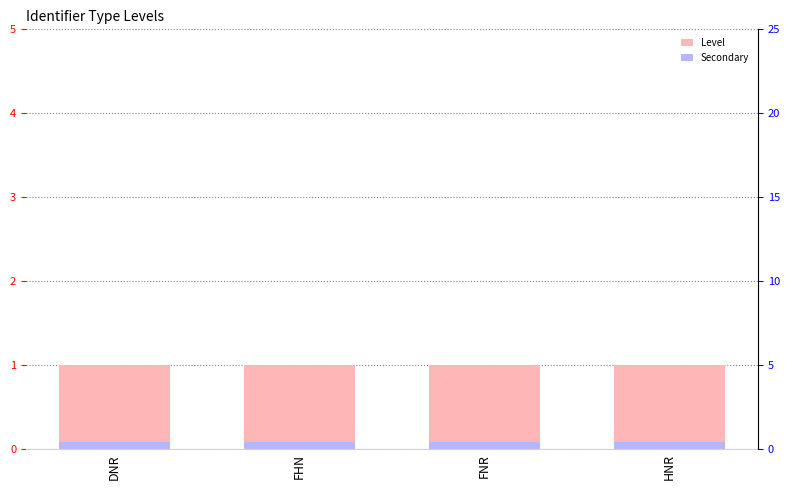

What is the label of the 2nd bar from the right?

FNR